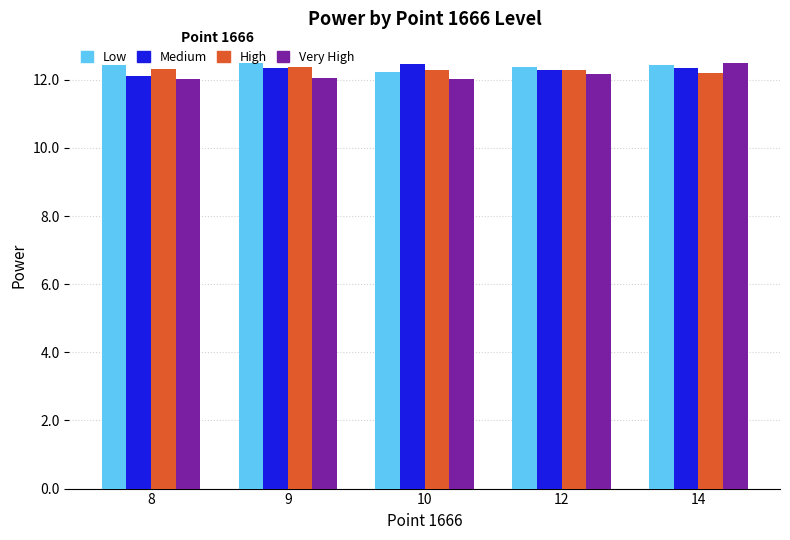

The value of High at 14 is 20.3. True or false?

False